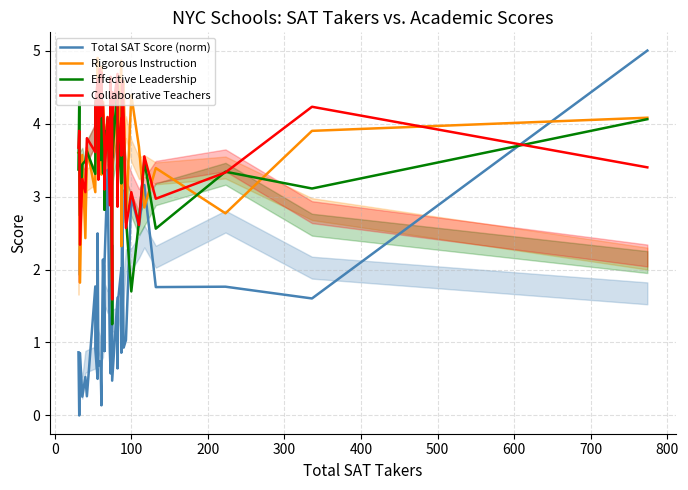

After their last crossing, which series has the higher values: Collaborative Teachers or Total SAT Score (norm)?

Total SAT Score (norm)